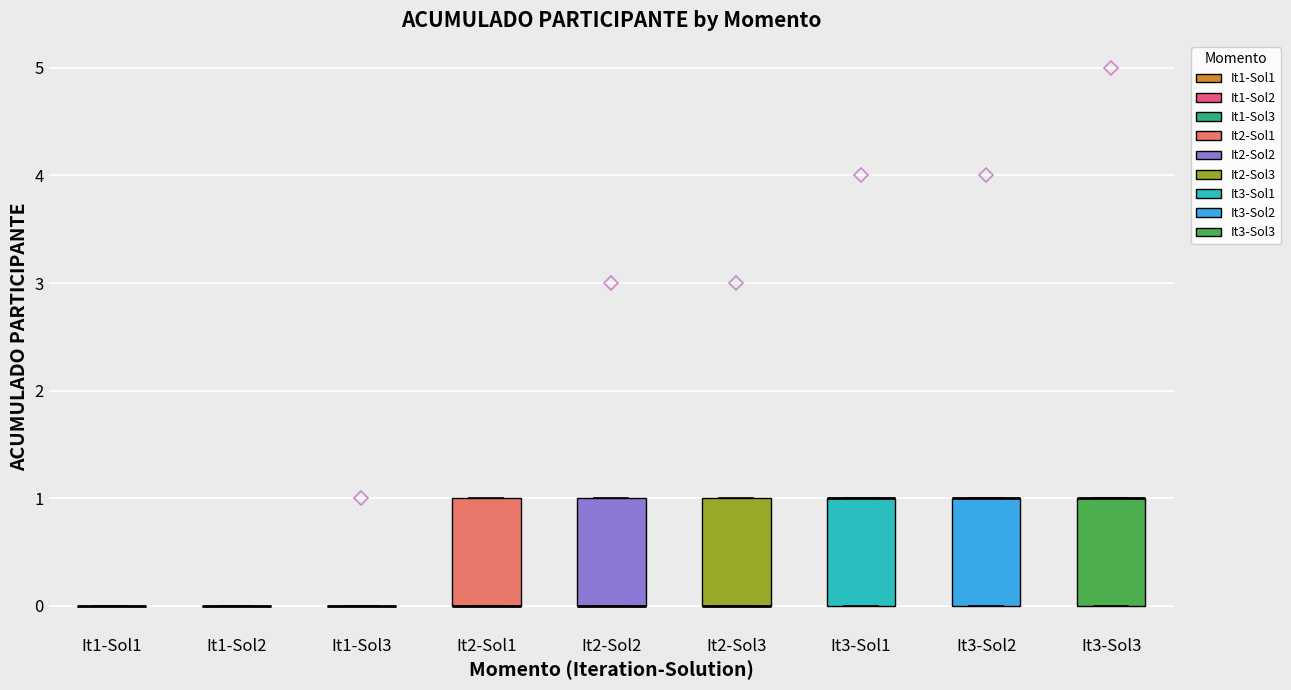

Reading left to right, transcribe this box plot: for each box, give where its median line is, the range the box spans, and where its two whiskers end, as read against the y-axis. The values are not printed on the chart, so give them approximately, as read against the axis.

It1-Sol1: box collapsed to a line at 0, whiskers 0 to 0
It1-Sol2: box collapsed to a line at 0, whiskers 0 to 0
It1-Sol3: box collapsed to a line at 0, whiskers 0 to 0
It2-Sol1: median 0 (drawn on the box's lower edge), box 0 to 1, whiskers 0 to 1
It2-Sol2: median 0 (drawn on the box's lower edge), box 0 to 1, whiskers 0 to 1
It2-Sol3: median 0 (drawn on the box's lower edge), box 0 to 1, whiskers 0 to 1
It3-Sol1: median 1 (drawn on the box's upper edge), box 0 to 1, whiskers 0 to 1
It3-Sol2: median 1 (drawn on the box's upper edge), box 0 to 1, whiskers 0 to 1
It3-Sol3: median 1 (drawn on the box's upper edge), box 0 to 1, whiskers 0 to 1